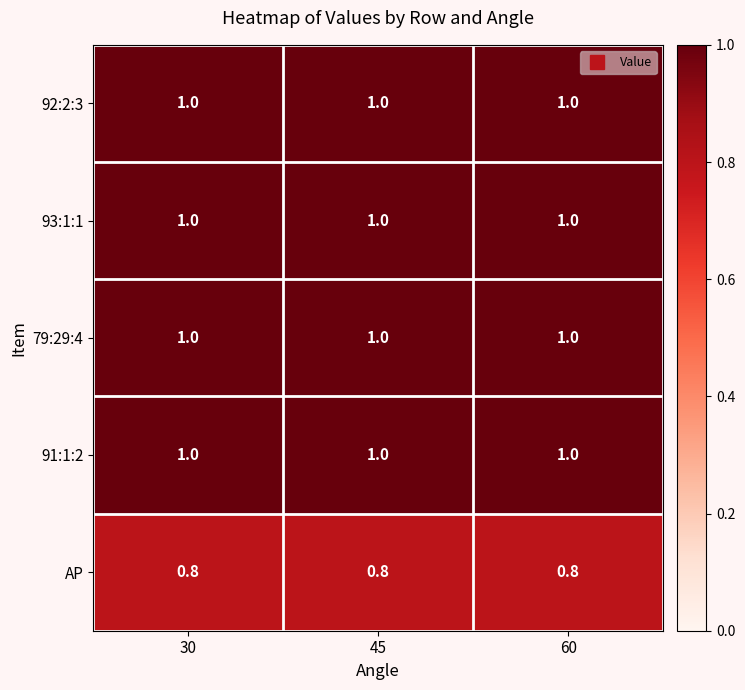

What is the minimum value shown in the chart?

0.8